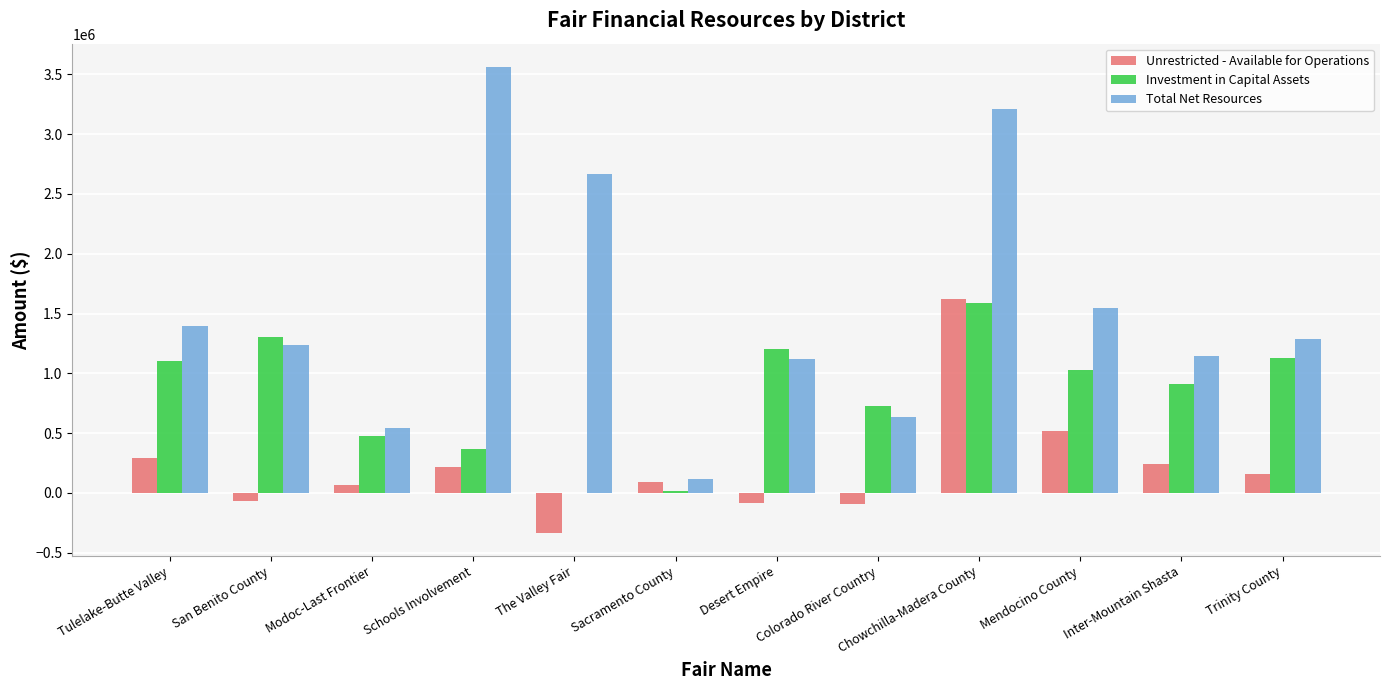

What is the sum of all Unrestricted - Available for Operations values?

2642906